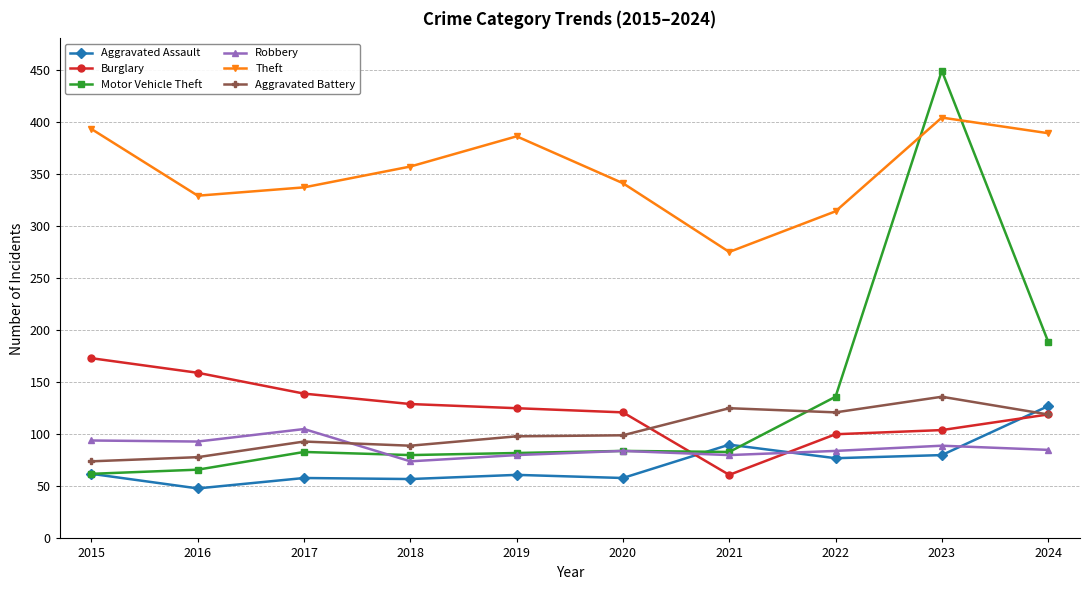

What is the sum of all Robbery values?

868